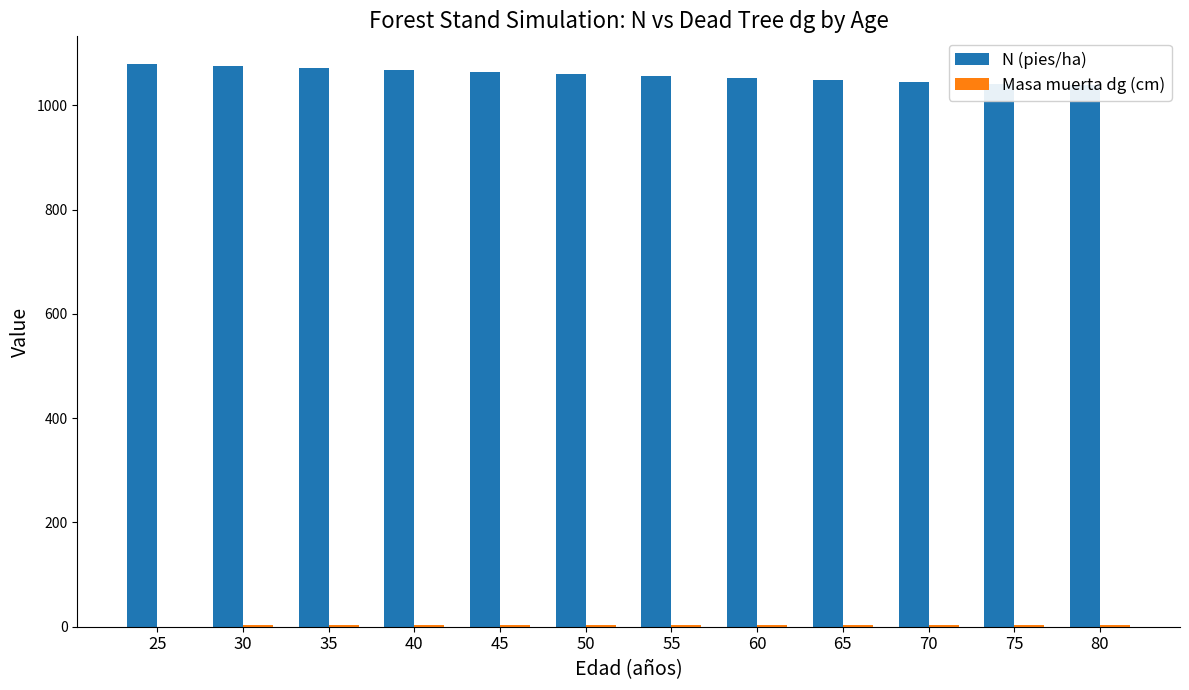

How many bars are there in total?

24